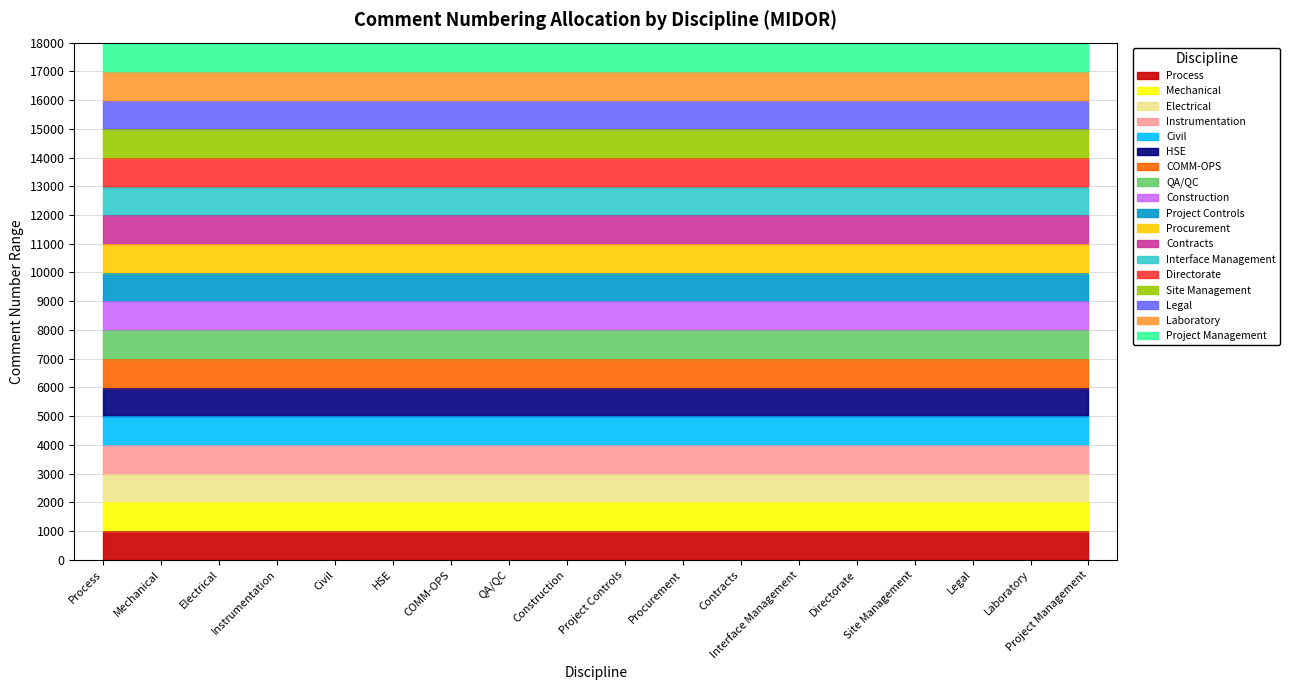

What is the difference between the maximum and minimum values in the Start series?

17000